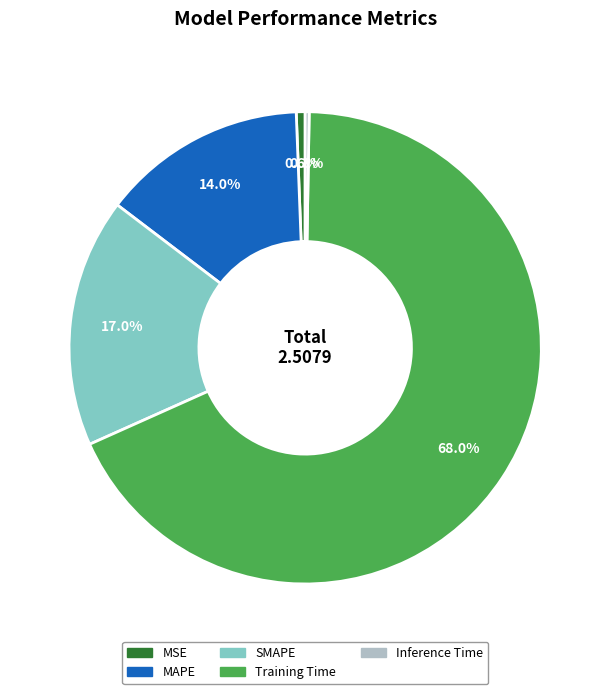

Which category has the biggest portion of the pie?

Training Time